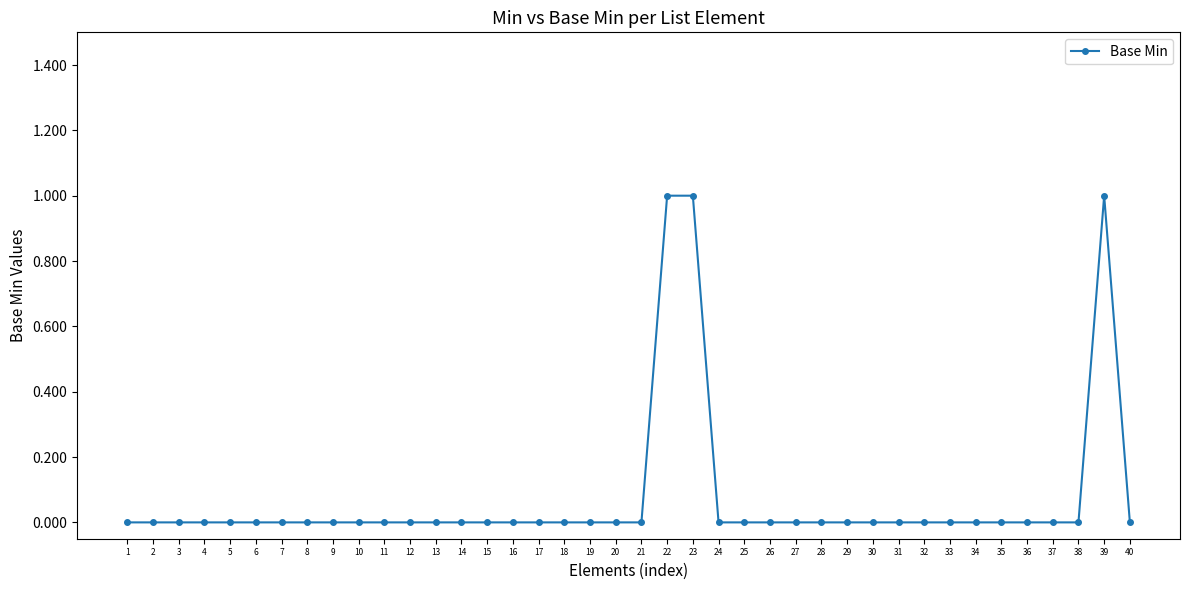

The chart shows a value of 0 at 16. True or false?

True